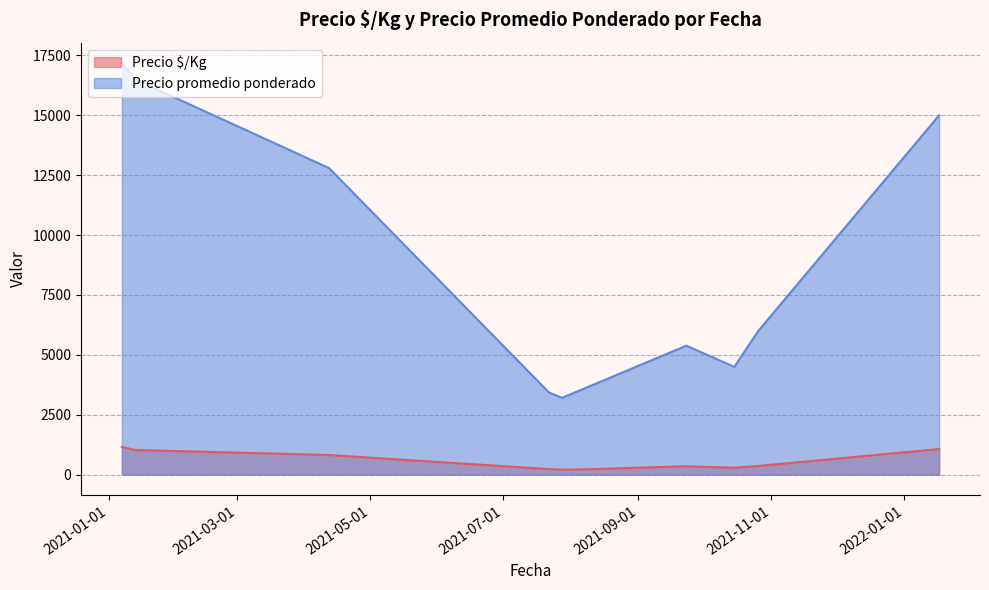

What value does the Precio $/Kg series have at 2021-01-07?

1286